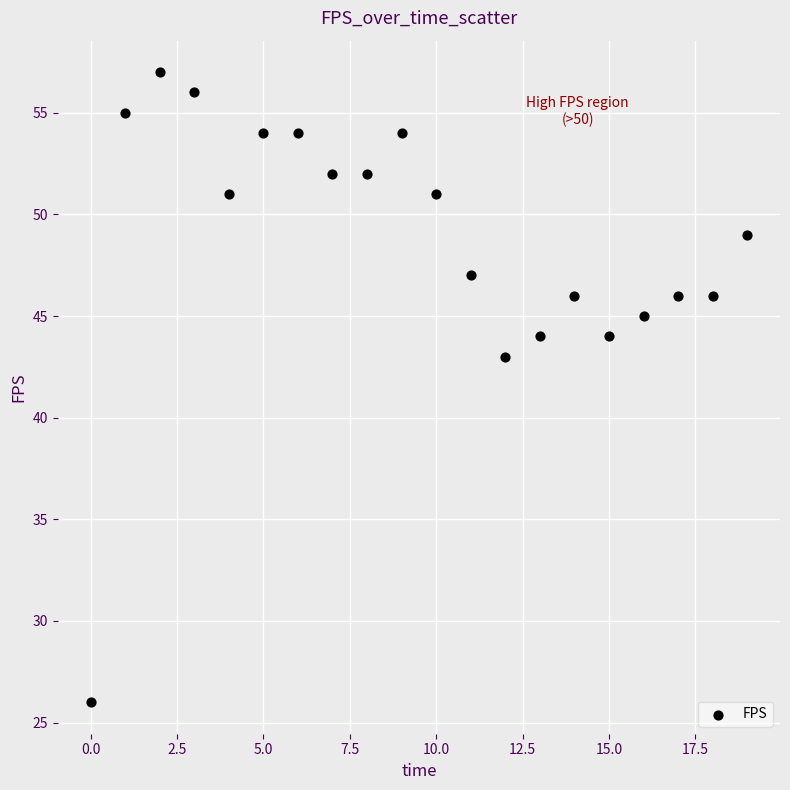

What Y value in the scatter plot is closest to 41?

43